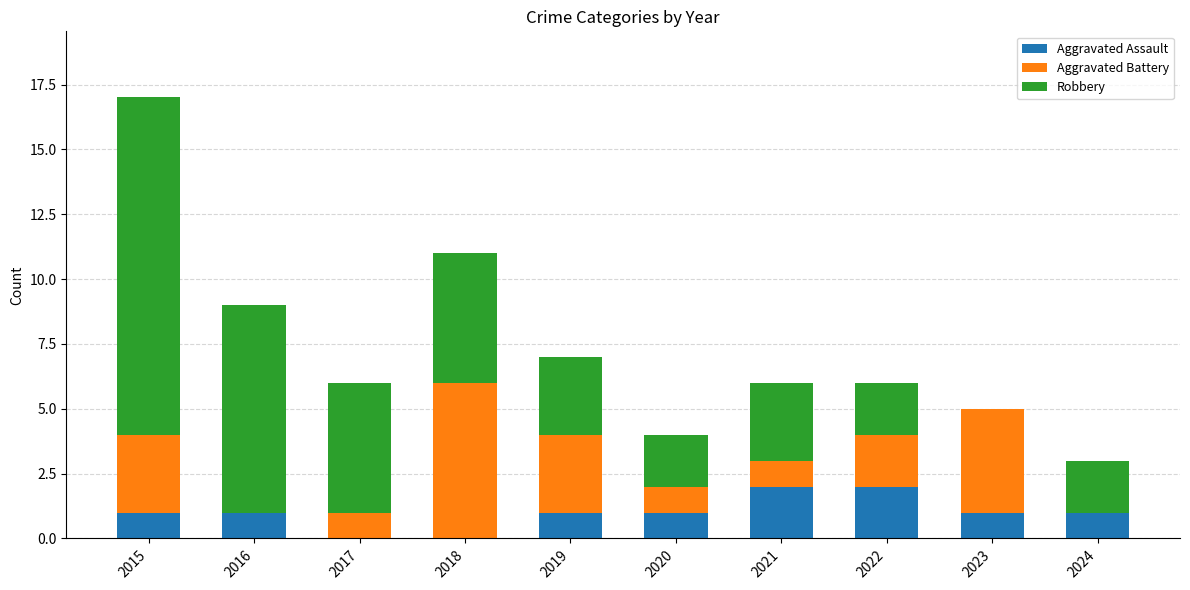

What is the difference between the Aggravated Assault values at 2020 and 2021?

1